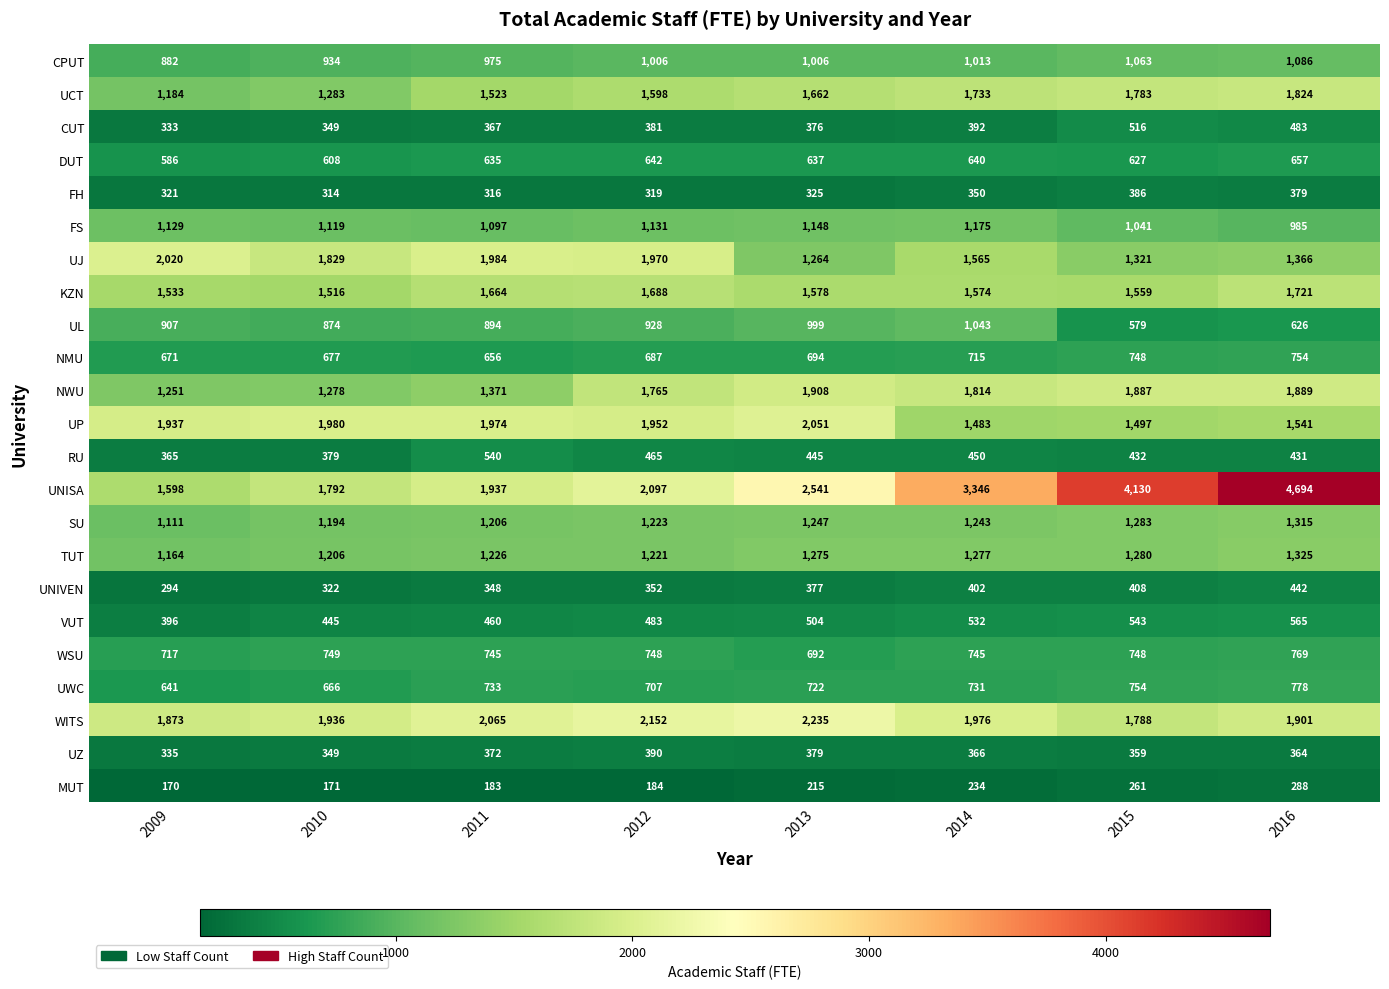

What is the maximum value shown in the chart?

4694